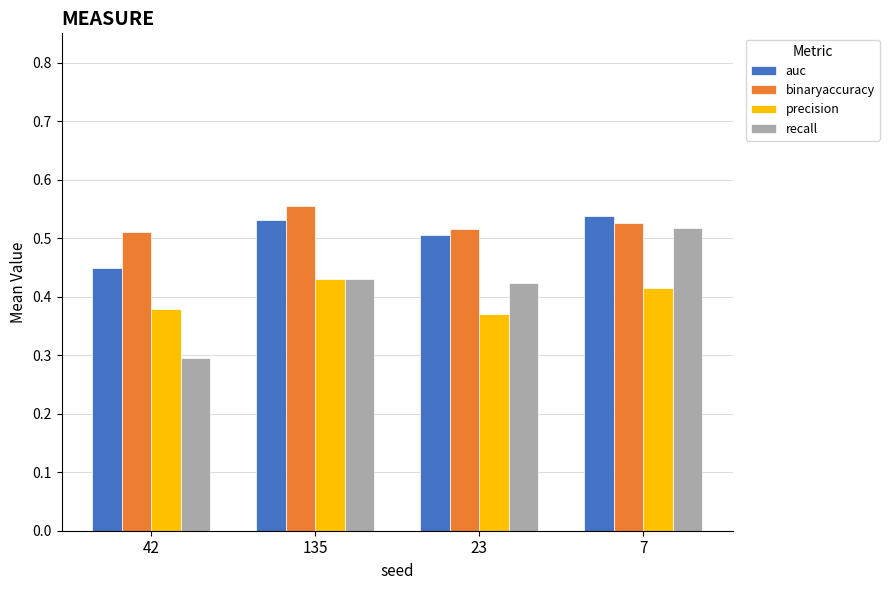

What is the sum of the auc values at 135 and 7?

1.1